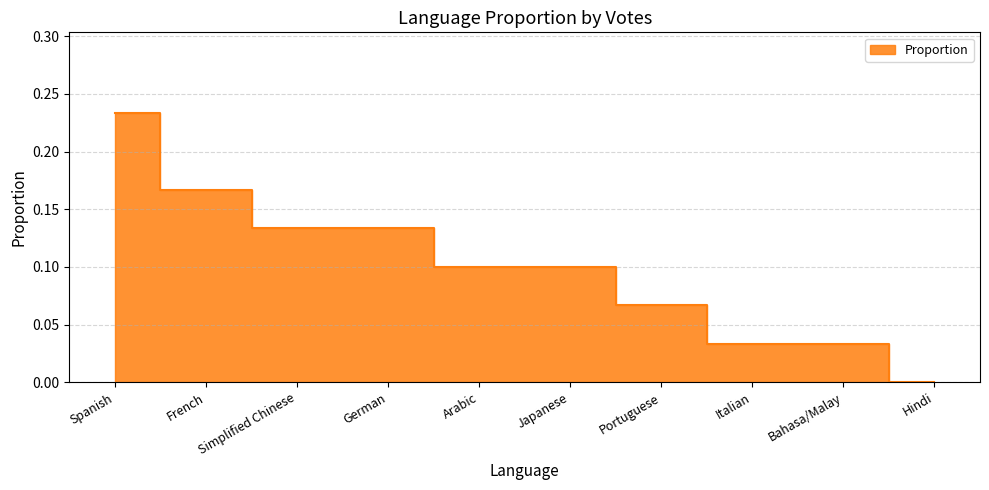

Where is the data nearest to the value 0?

Hindi